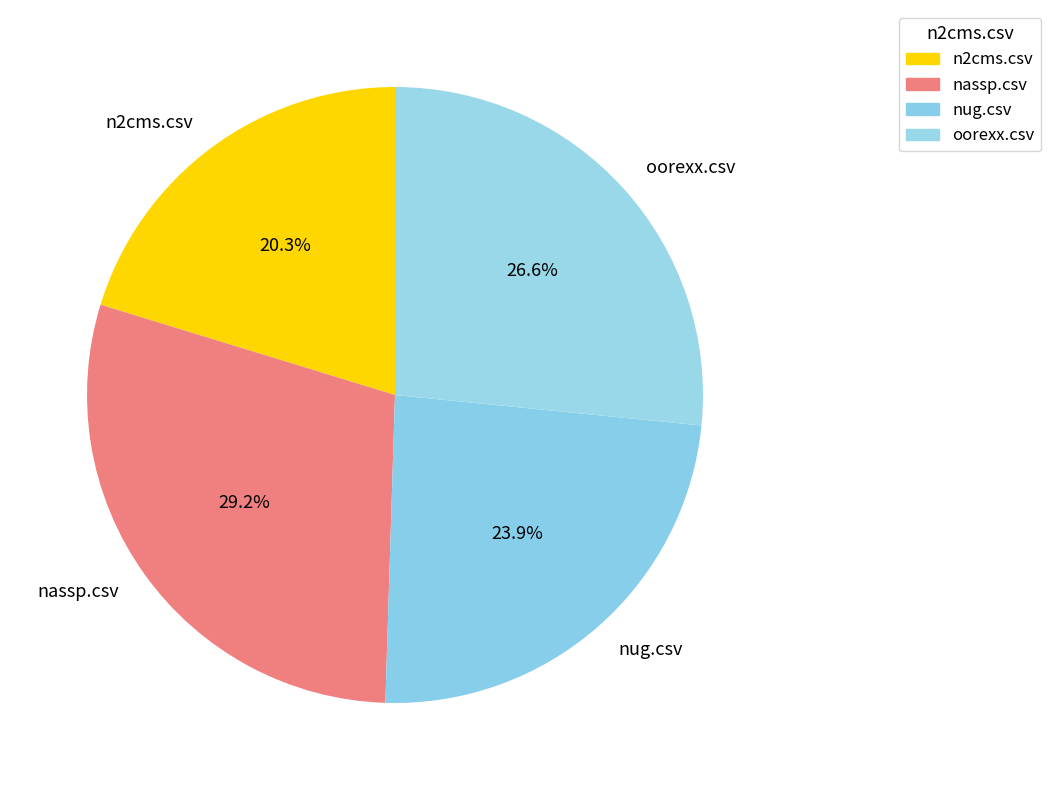

Rank the categories by value from lowest to highest.

n2cms.csv, nug.csv, oorexx.csv, nassp.csv